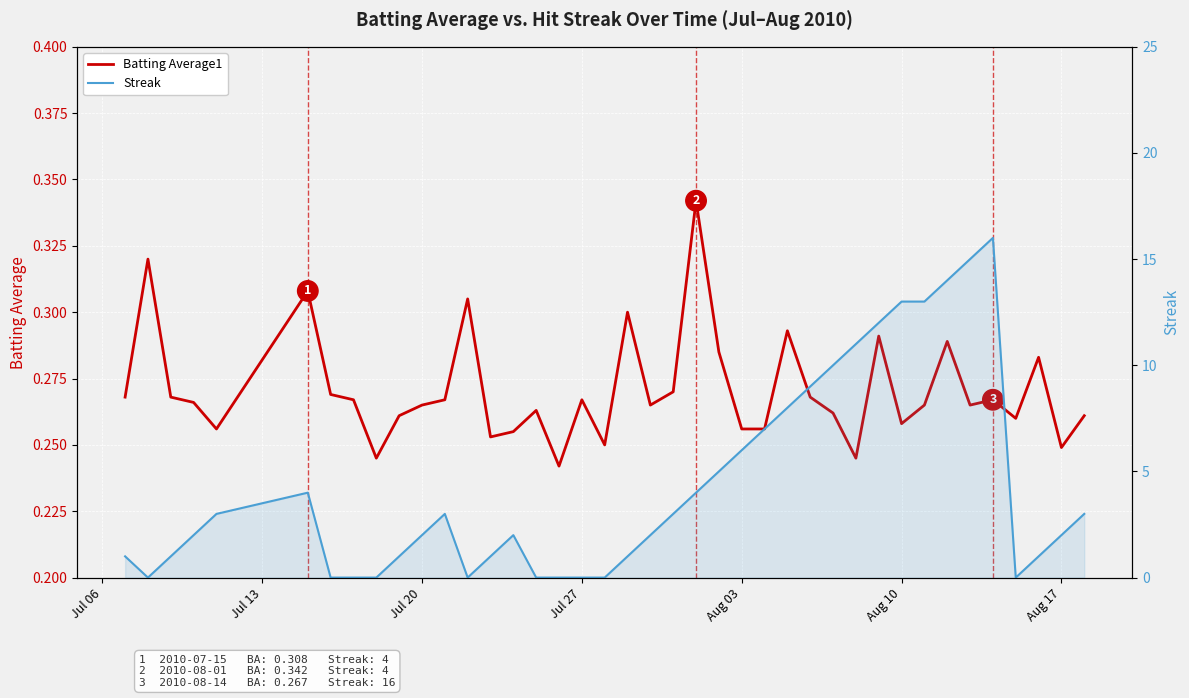

What is the sum of all Batting Average1 values?

10.8